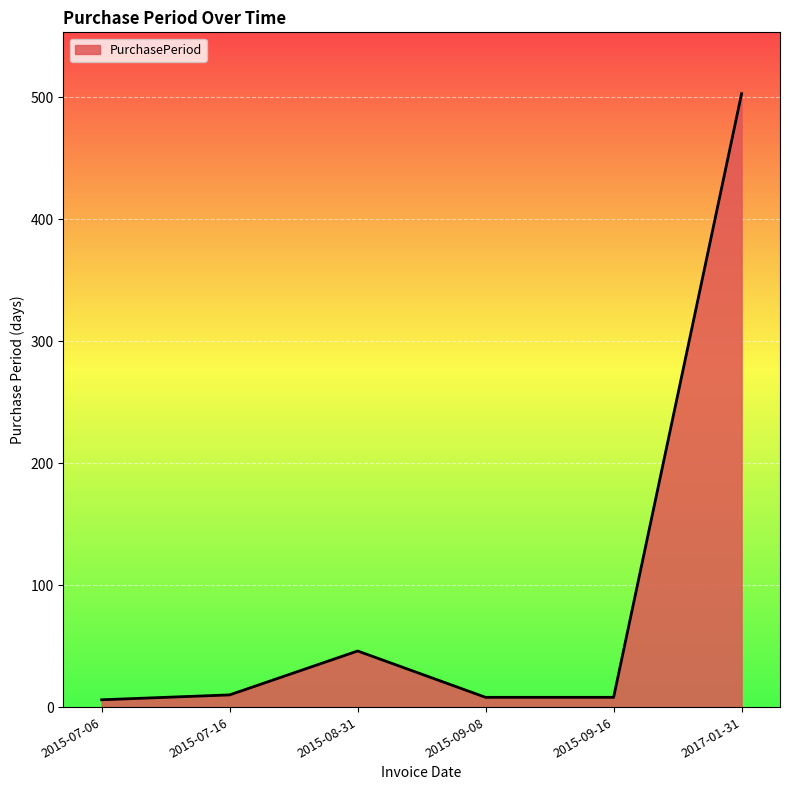

Where is the data nearest to the value 254?

2015-08-31